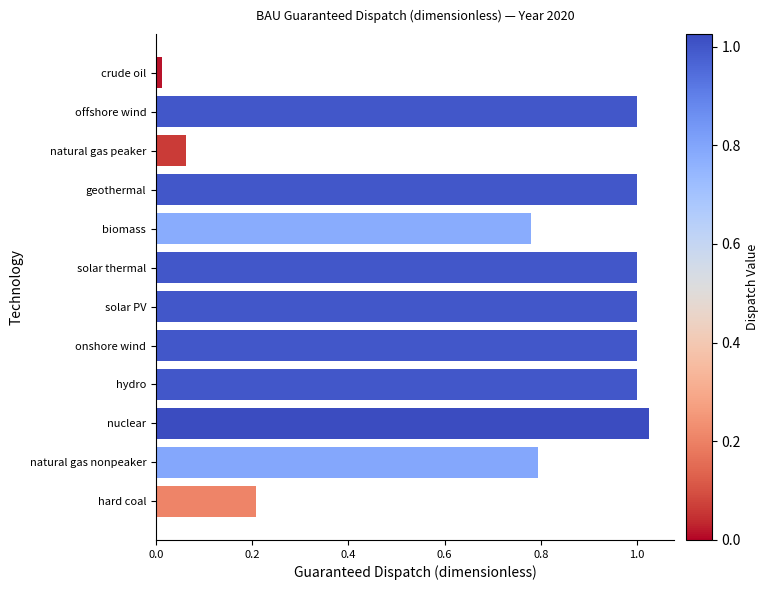

At which category does the chart reach its peak across all series?

nuclear